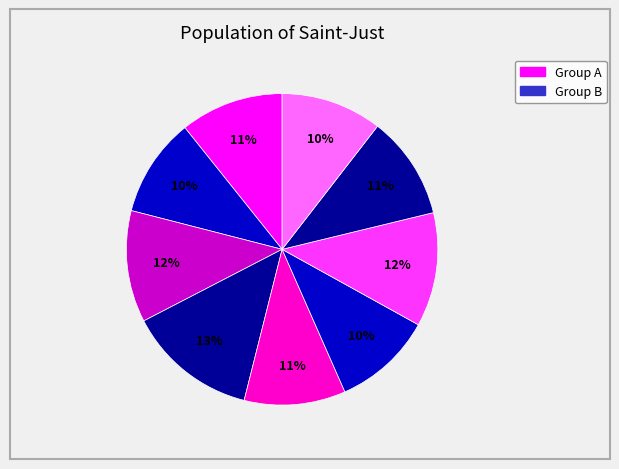

How many segments does this pie chart have?

9